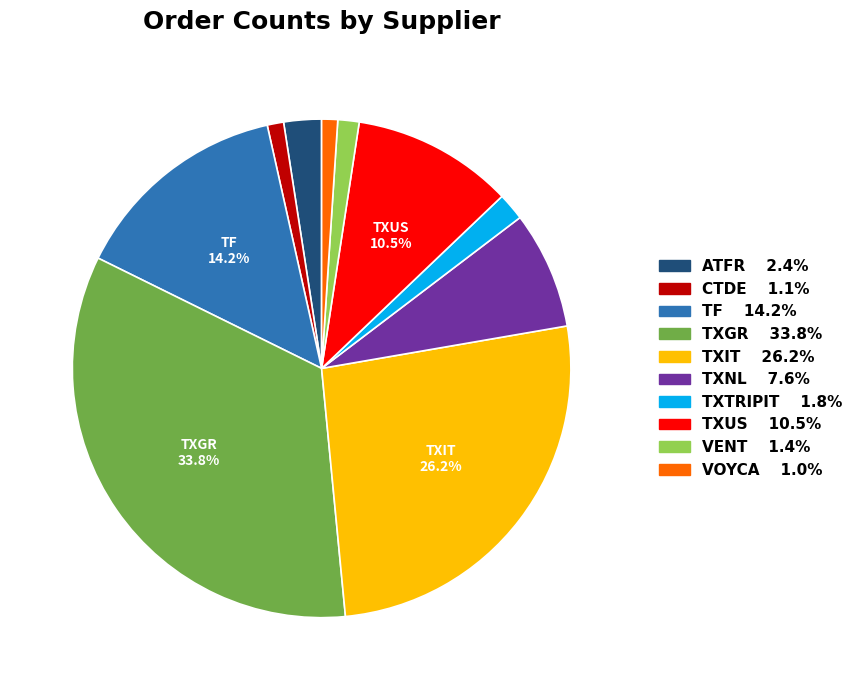

To the nearest percent, what is the difference between the largest and smallest slice percentages?

33%